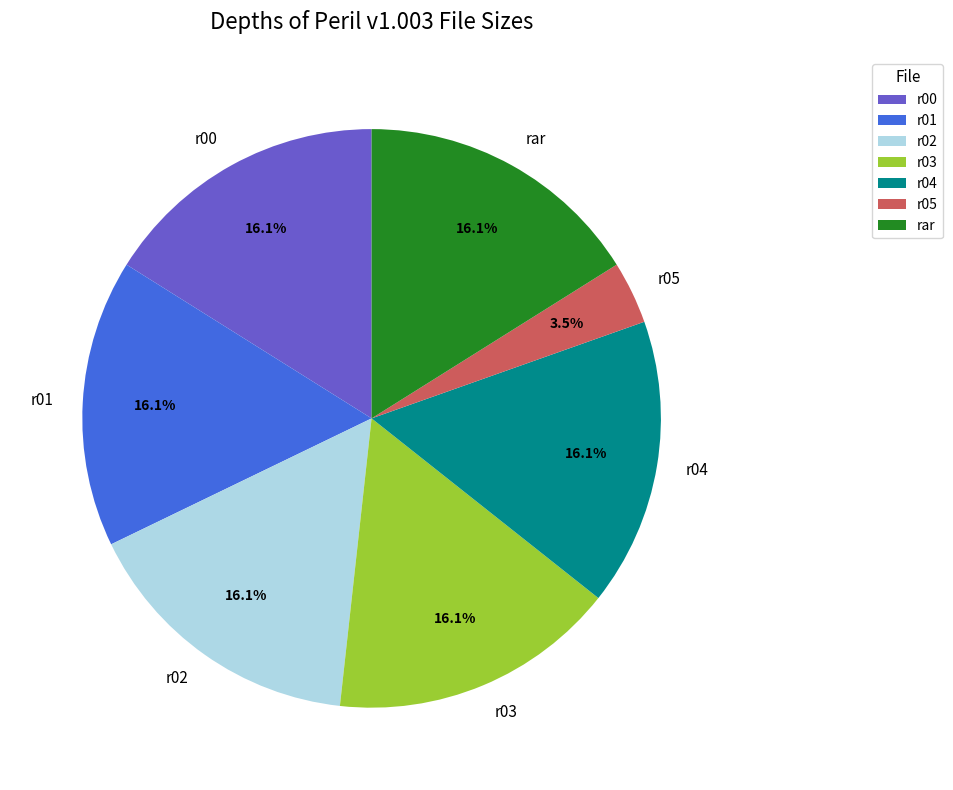

Is there a majority slice in this chart?

No